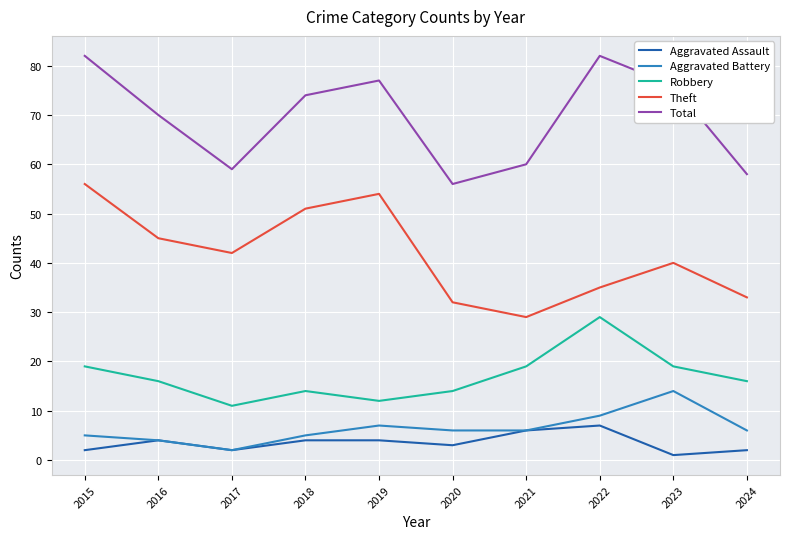

Does the chart display data point markers on the line(s)?

No